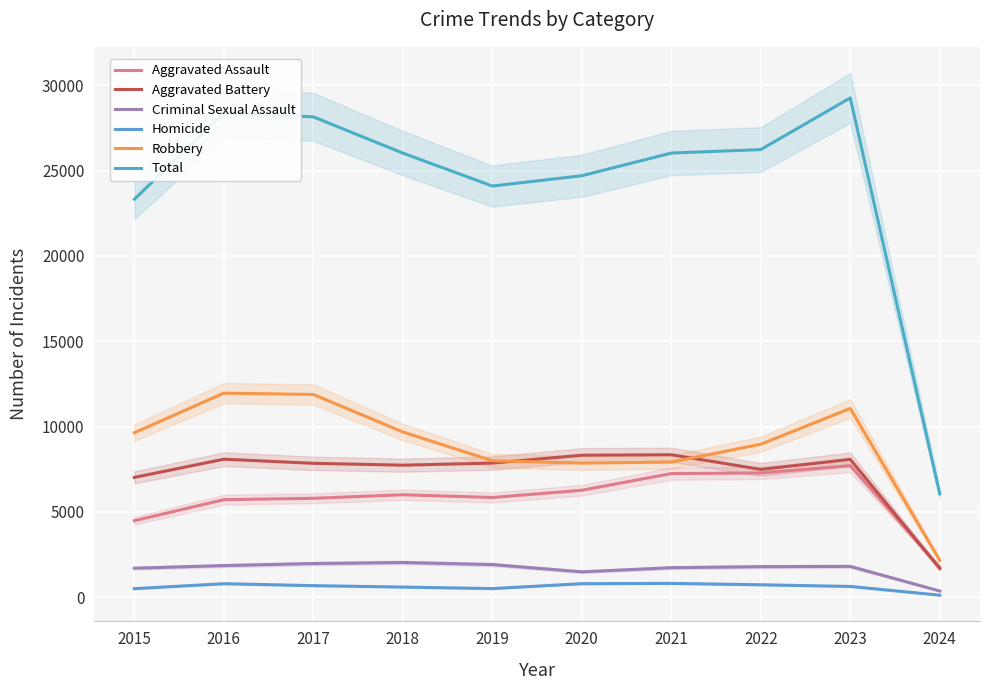

What is the difference between the maximum and second lowest values in the Criminal Sexual Assault series?

548